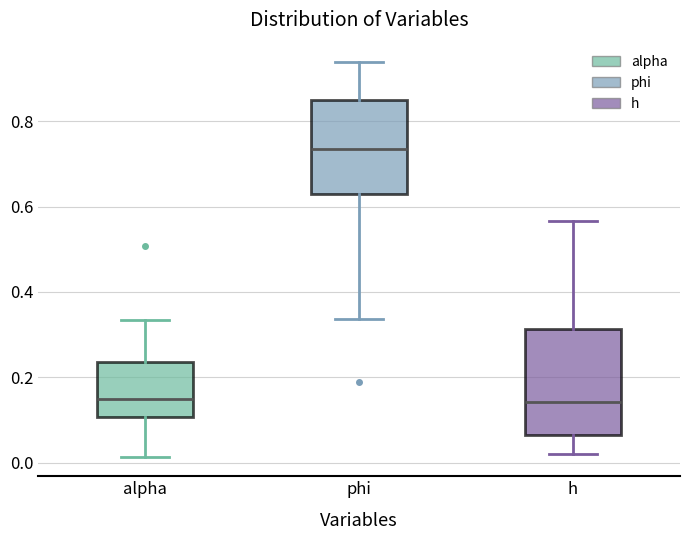

Which box has the highest median line?

phi